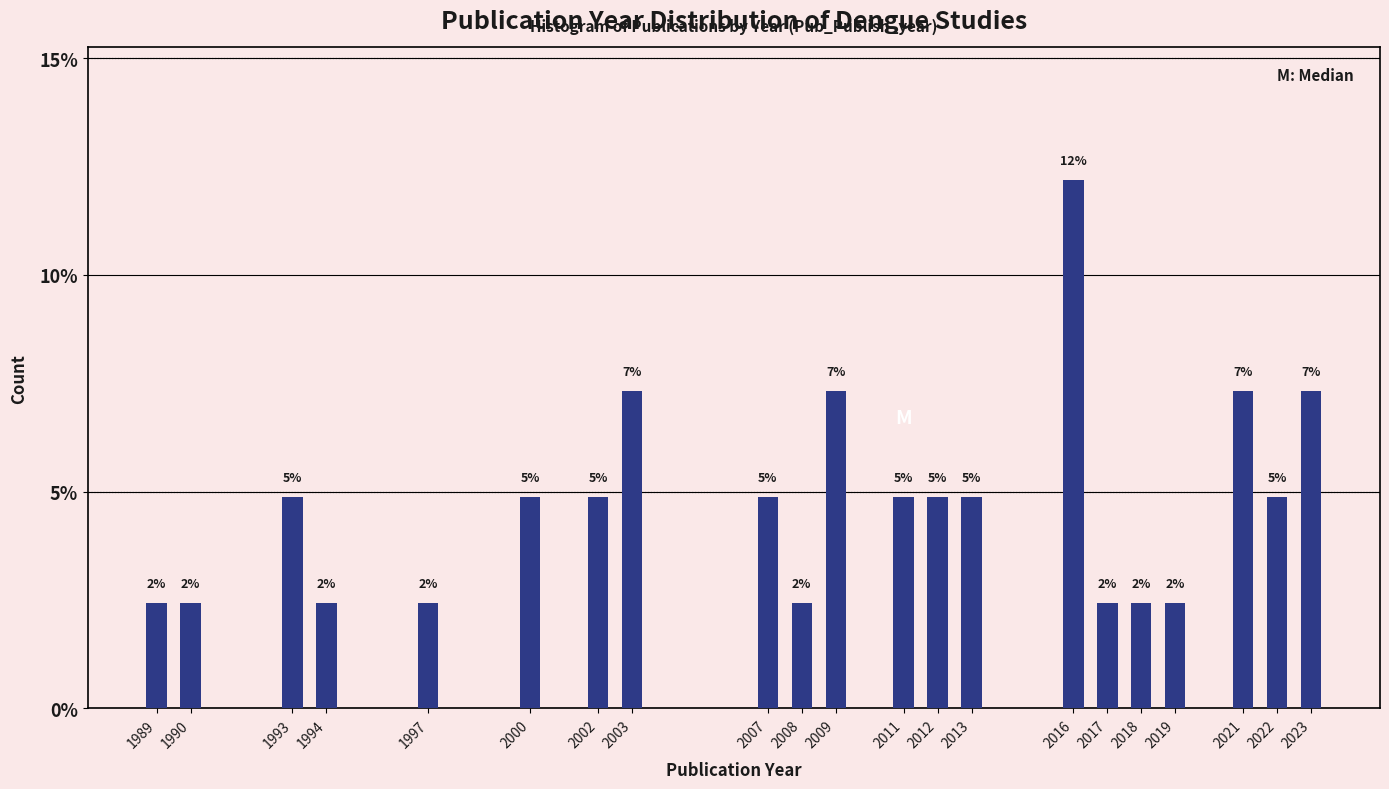

Does the chart contain any negative values?

No